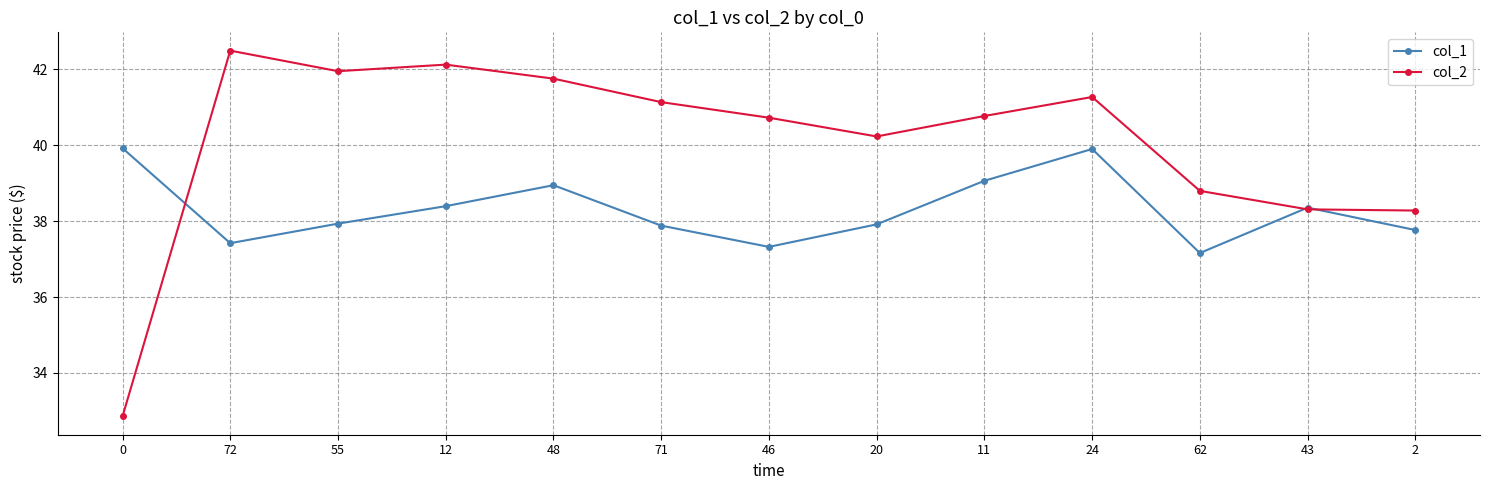

Which series has the largest range (max minus min)?

col_2